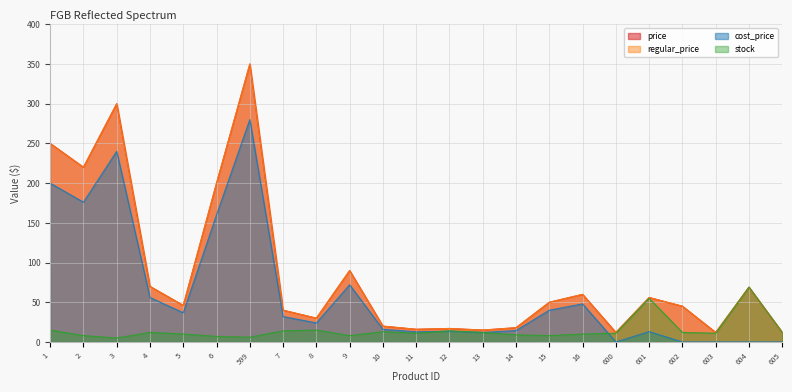

What is the minimum value for regular_price?

12.0